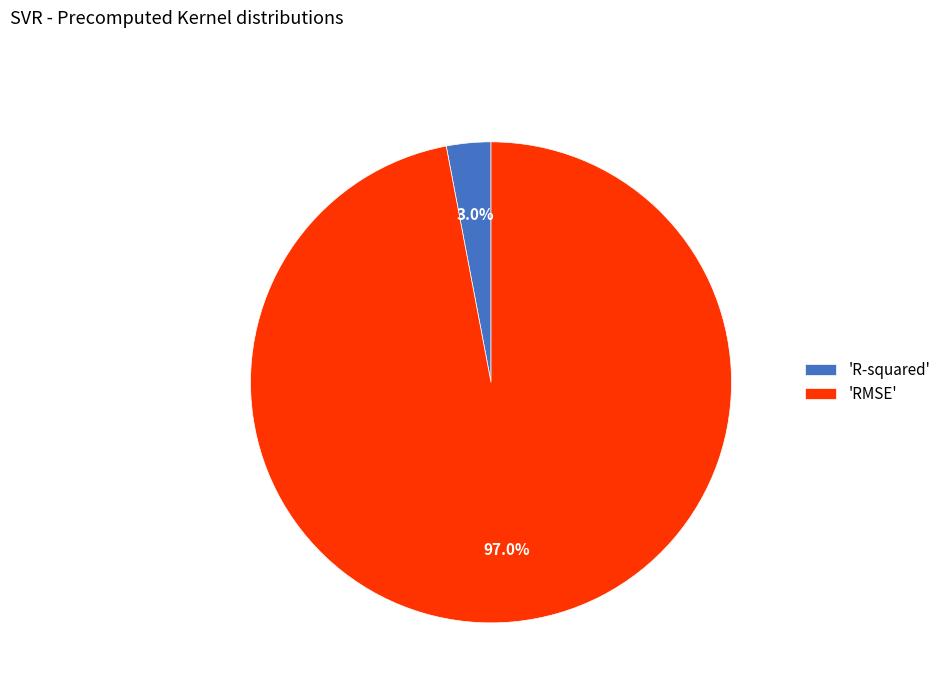

Is there a majority slice in this chart?

Yes